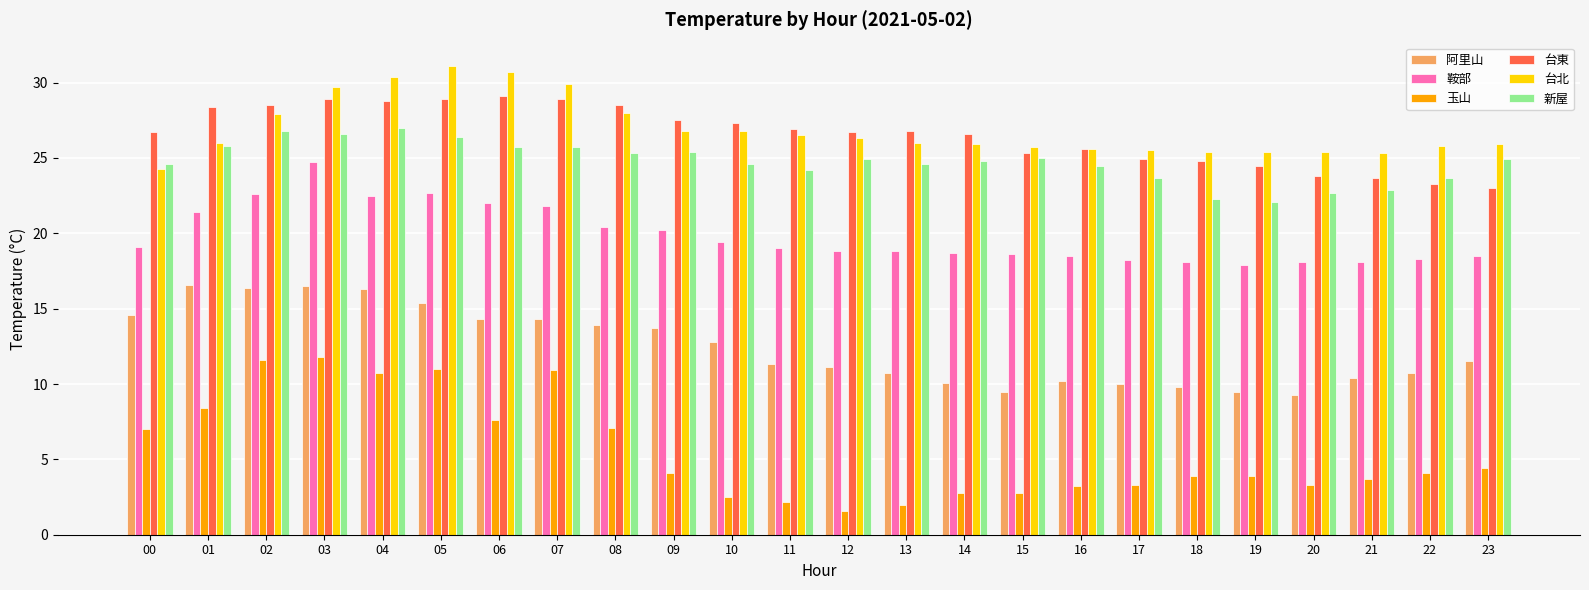

At which label does 台東 first exceed 26?

00